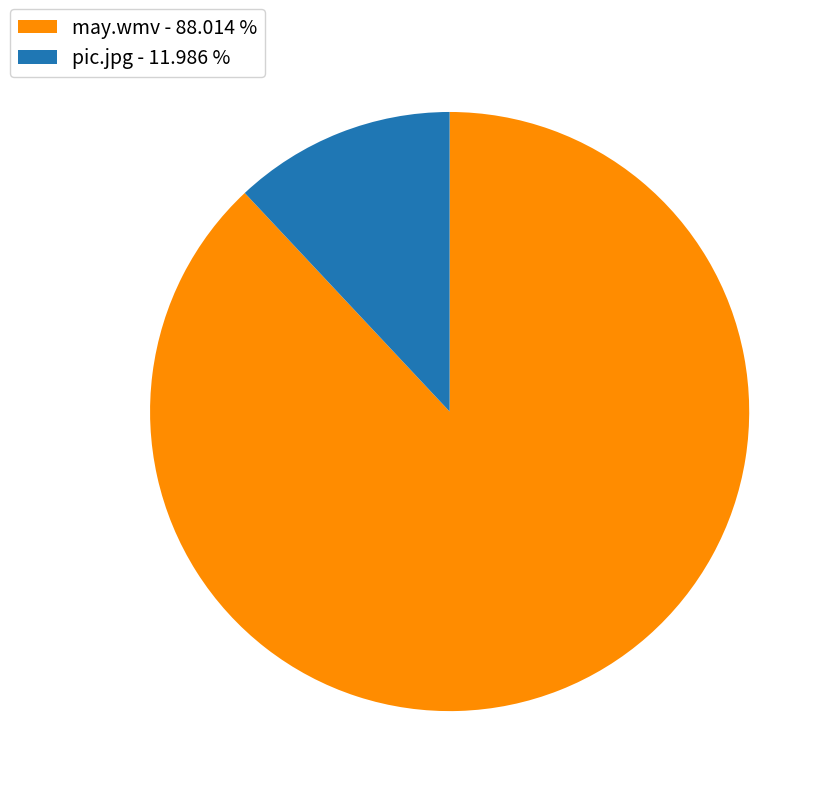

The pic.jpg slice represents 12% of the pie. True or false?

True